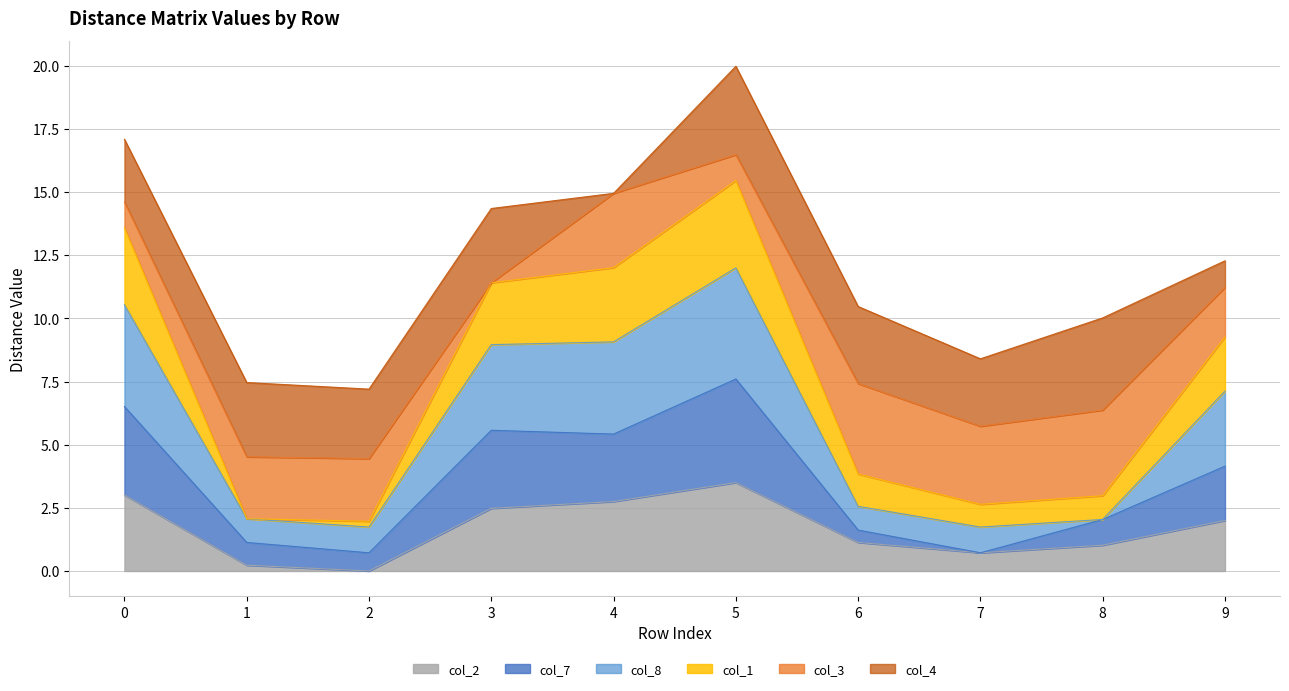

In col_2, how many points are lower than both neighbors (excluding endpoints)?

2